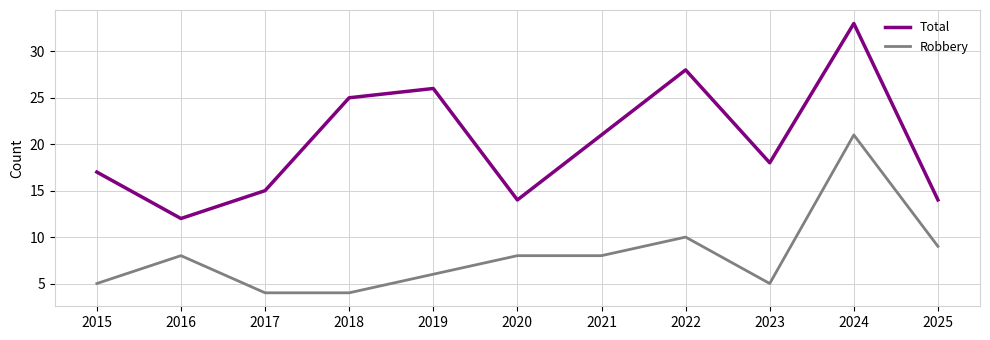

What is the maximum value for Total?

33